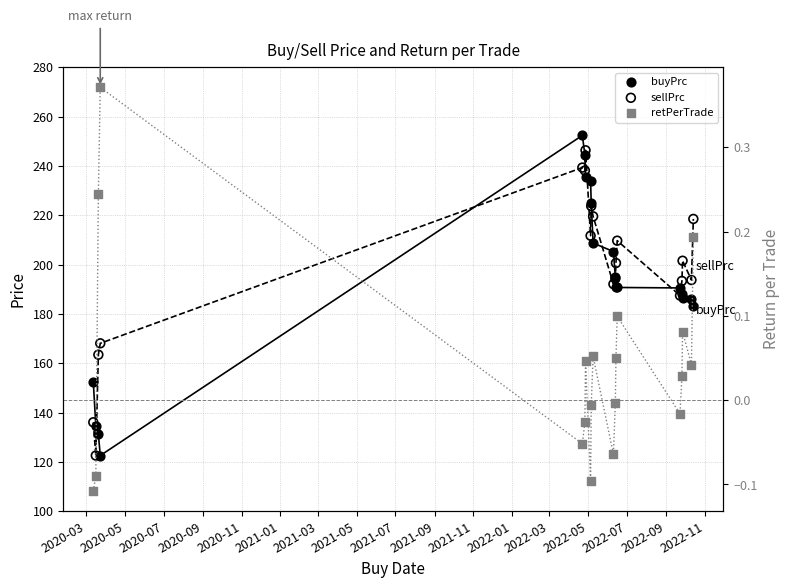

Which series reaches the minimum Y coordinate?

retPerTrade